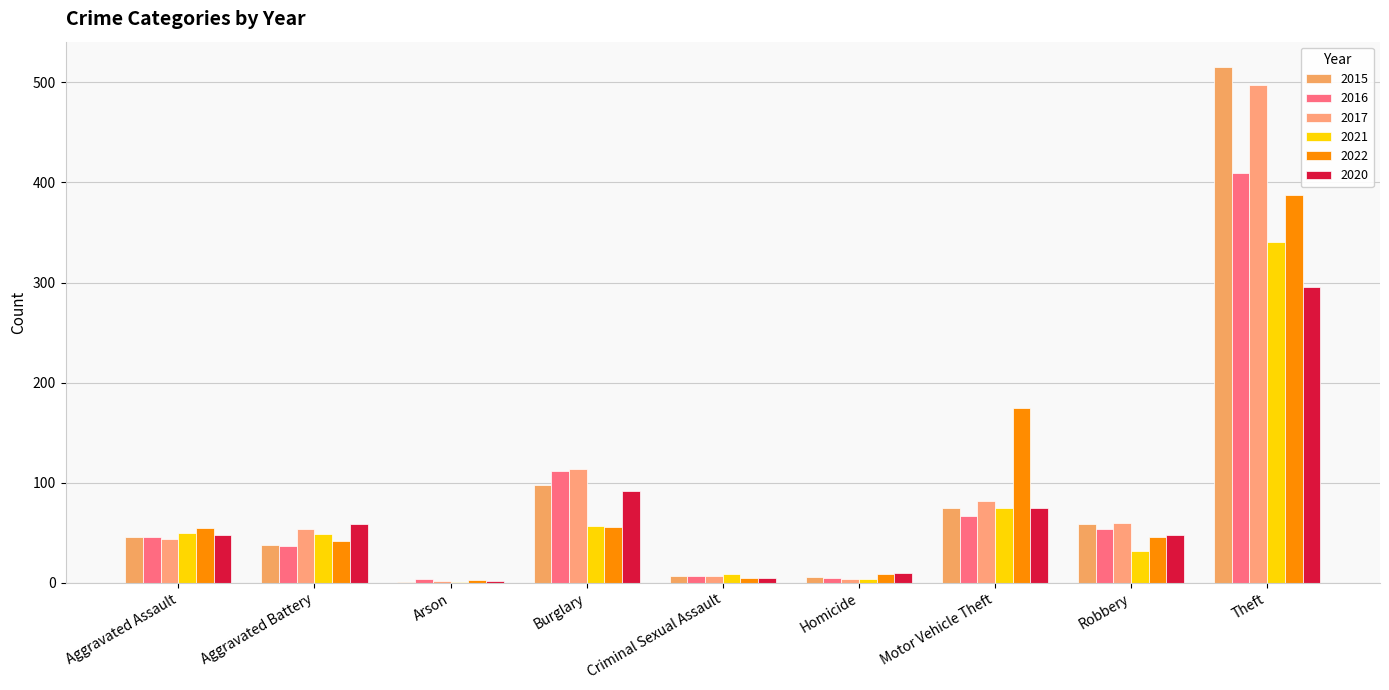

Are the bars horizontal?

No